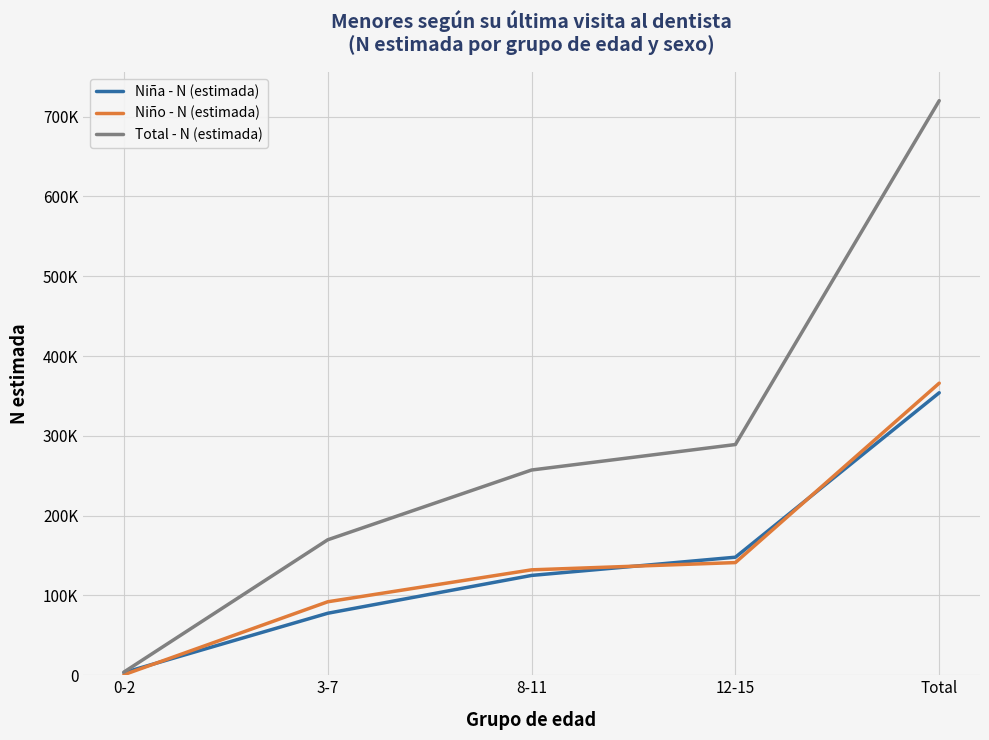

Does the chart have visible grid lines?

Yes